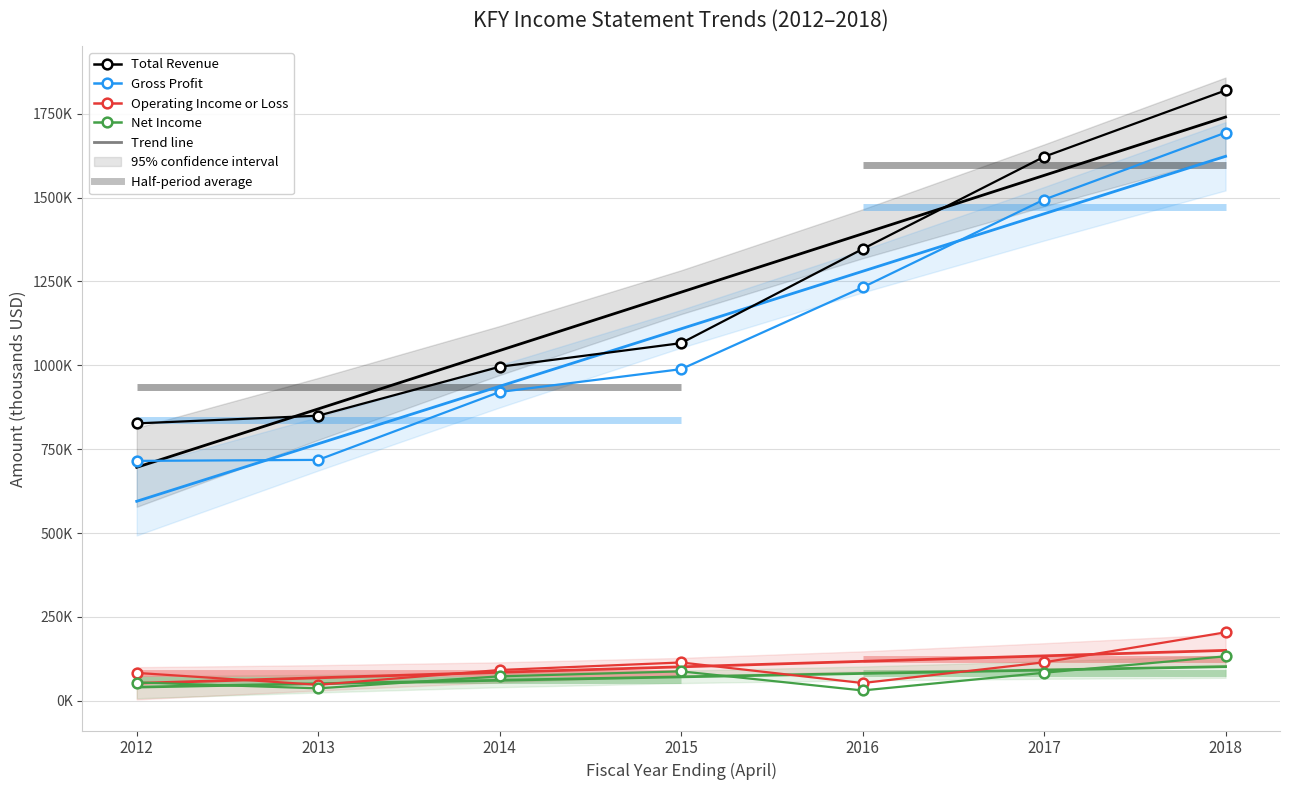

True or false: Net Income and Total Revenue intersect in this chart.

False